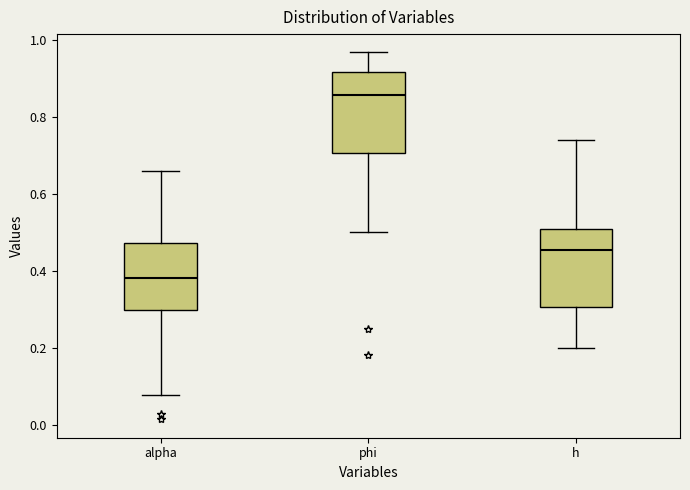

Reading left to right, read every box against the y-axis: the position of its median line, the range the box covers, and the ends of its whiskers. The values are not printed on the chart, so give them approximately, as read against the axis.

alpha: median 0.38, box 0.30 to 0.48, whiskers 0.08 to 0.66
phi: median 0.86, box 0.70 to 0.92, whiskers 0.50 to 0.96
h: median 0.46, box 0.30 to 0.50, whiskers 0.20 to 0.74